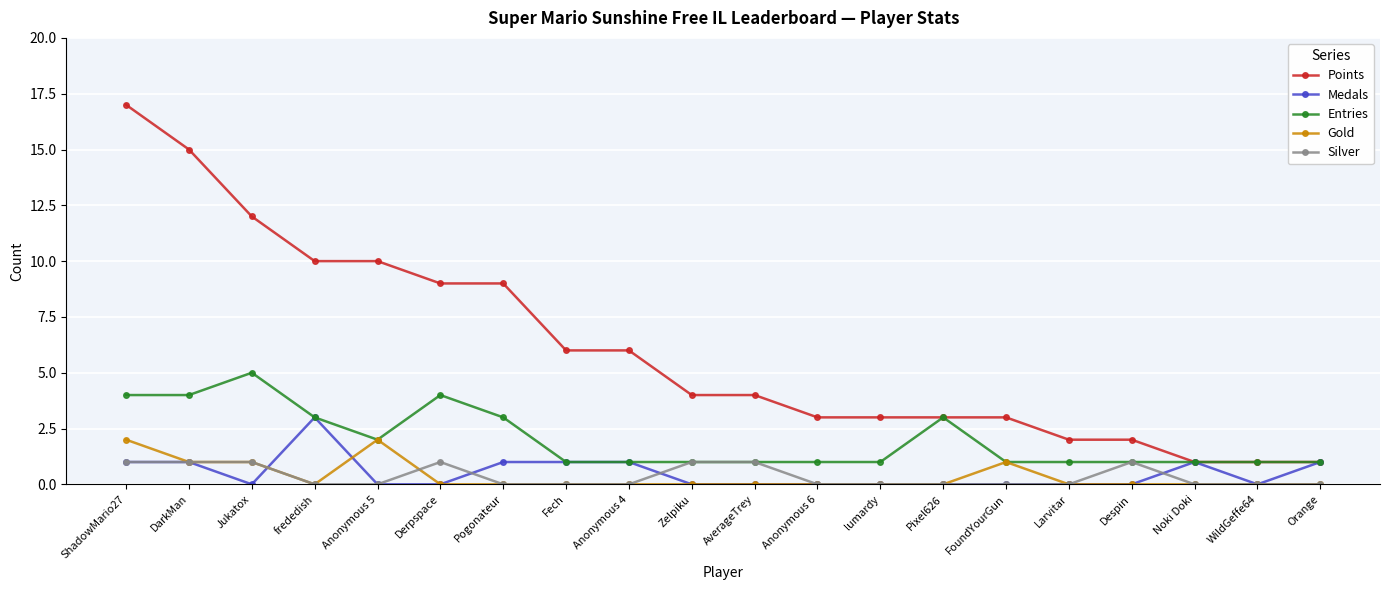

Reading right to left, what are all the values shown in this chart?

Points: Orange=1	WildGeffe64=1	Noki Doki=1	Despin=2	Larvitar=2	FoundYourGun=3	Pixel626=3	lumardy=3	Anonymous 6=3	AverageTrey=4	Zelpiku=4	Anonymous 4=6	Fech=6	Pogonateur=9	Derpspace=9	Anonymous 5=10	frededish=10	Jukatox=12	DarkMan=15	ShadowMario27=17
Medals: Orange=1	WildGeffe64=0	Noki Doki=1	Despin=0	Larvitar=0	FoundYourGun=0	Pixel626=0	lumardy=0	Anonymous 6=0	AverageTrey=0	Zelpiku=0	Anonymous 4=1	Fech=1	Pogonateur=1	Derpspace=0	Anonymous 5=0	frededish=3	Jukatox=0	DarkMan=1	ShadowMario27=1
Entries: Orange=1	WildGeffe64=1	Noki Doki=1	Despin=1	Larvitar=1	FoundYourGun=1	Pixel626=3	lumardy=1	Anonymous 6=1	AverageTrey=1	Zelpiku=1	Anonymous 4=1	Fech=1	Pogonateur=3	Derpspace=4	Anonymous 5=2	frededish=3	Jukatox=5	DarkMan=4	ShadowMario27=4
Gold: Orange=0	WildGeffe64=0	Noki Doki=0	Despin=0	Larvitar=0	FoundYourGun=1	Pixel626=0	lumardy=0	Anonymous 6=0	AverageTrey=0	Zelpiku=0	Anonymous 4=0	Fech=0	Pogonateur=0	Derpspace=0	Anonymous 5=2	frededish=0	Jukatox=1	DarkMan=1	ShadowMario27=2
Silver: Orange=0	WildGeffe64=0	Noki Doki=0	Despin=1	Larvitar=0	FoundYourGun=0	Pixel626=0	lumardy=0	Anonymous 6=0	AverageTrey=1	Zelpiku=1	Anonymous 4=0	Fech=0	Pogonateur=0	Derpspace=1	Anonymous 5=0	frededish=0	Jukatox=1	DarkMan=1	ShadowMario27=1